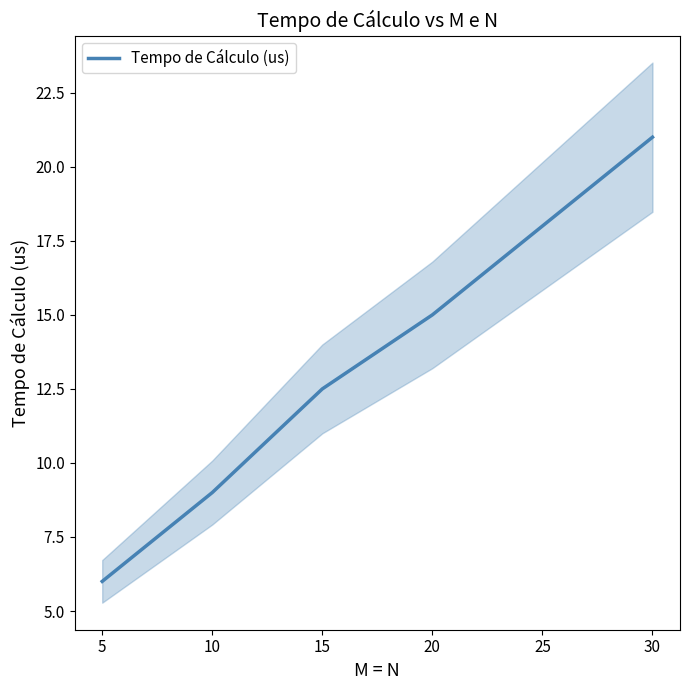

Is it true that Tempo de Cálculo (us) equals 6.0 at 5?

True